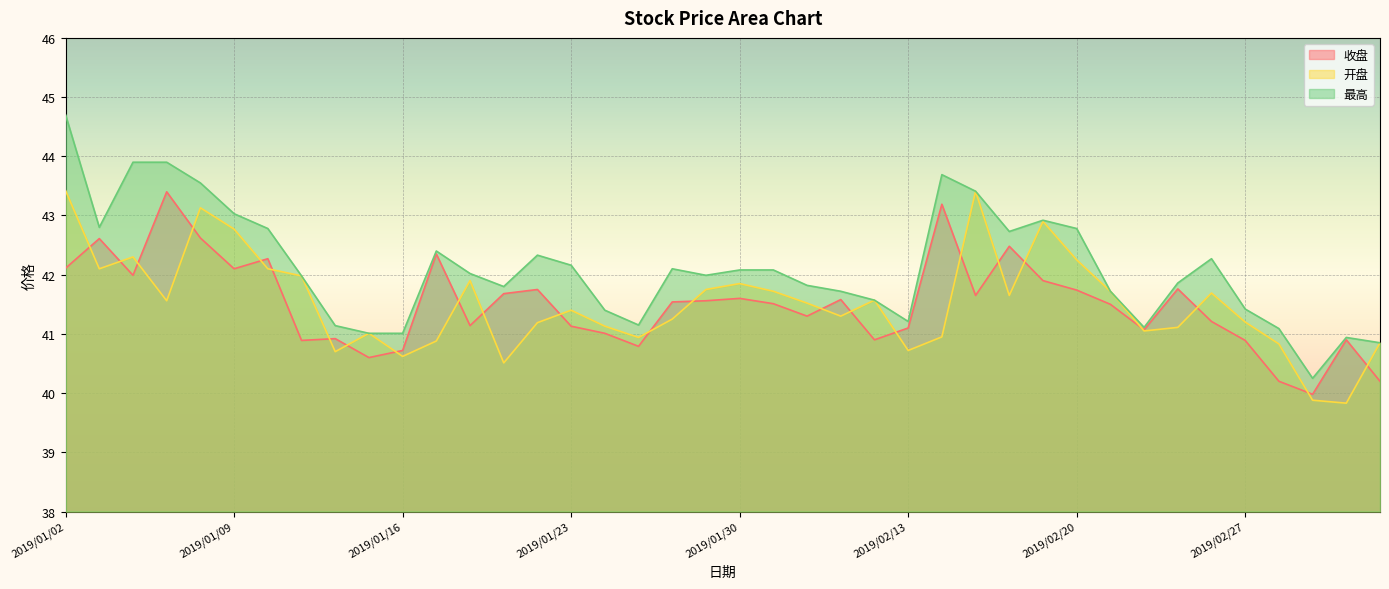

True or false: 最高 has a value of 42.0 at 2019/01/11.

True